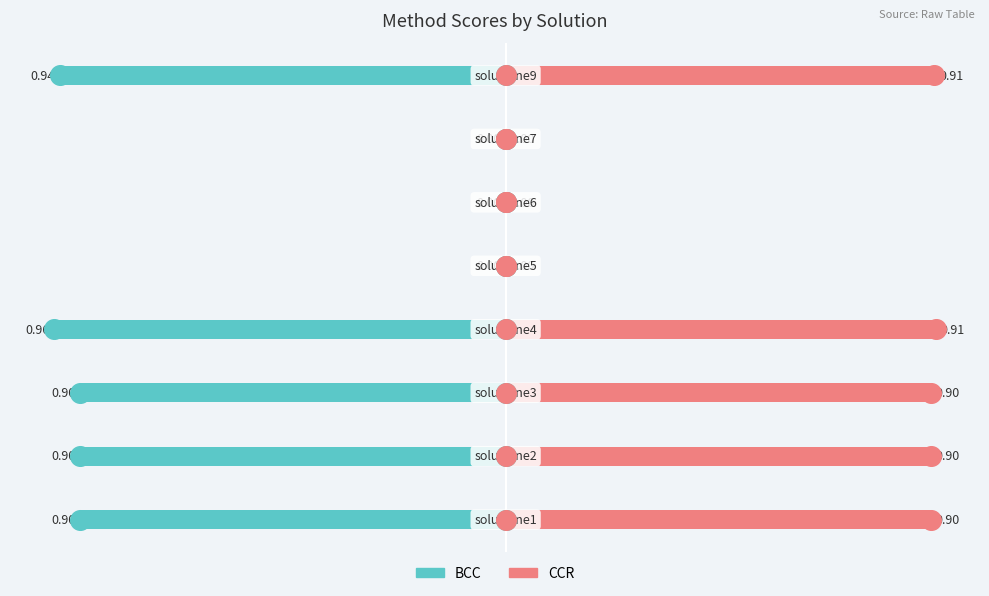

At which category is the sum across all series the highest?

4